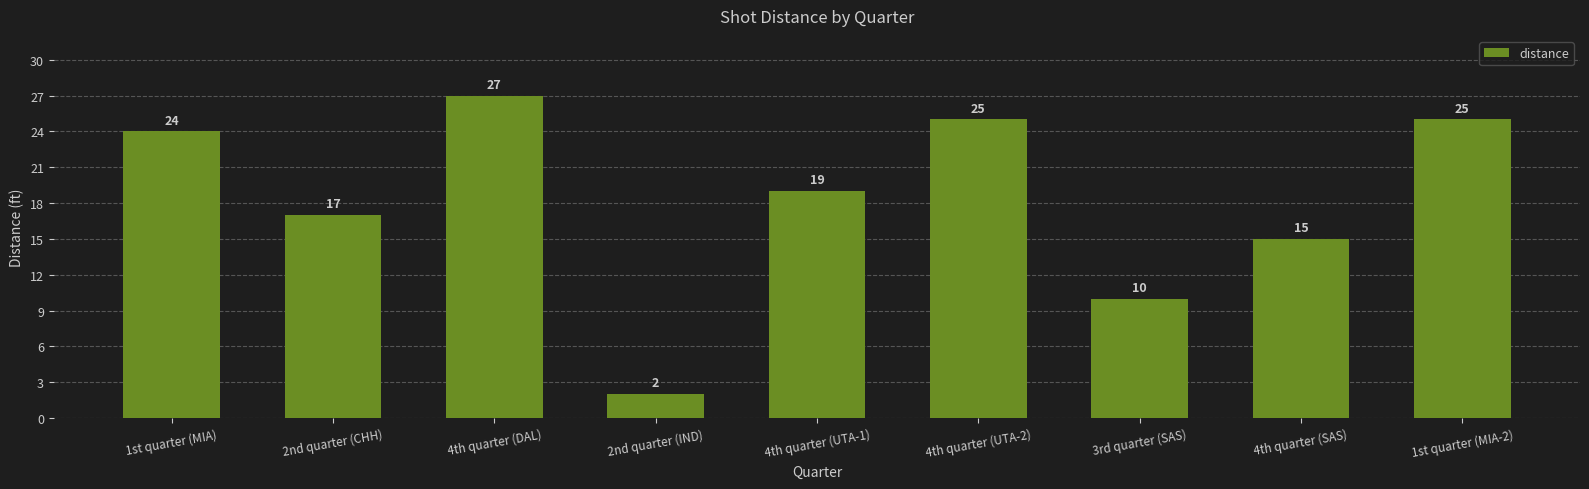

Is it true that the value at 4th quarter (UTA-1) is 19?

True